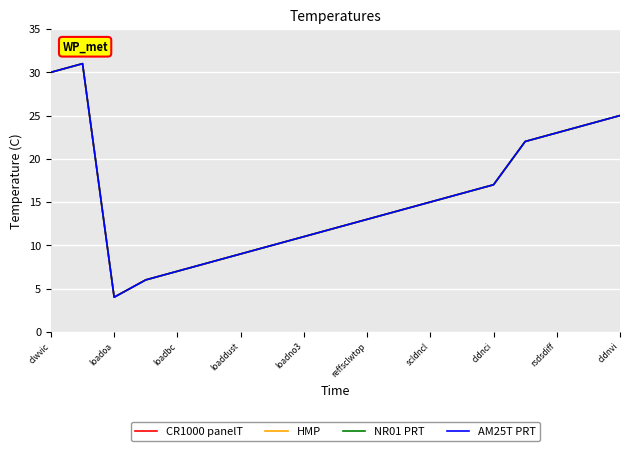

Does the chart display data point markers on the line(s)?

No